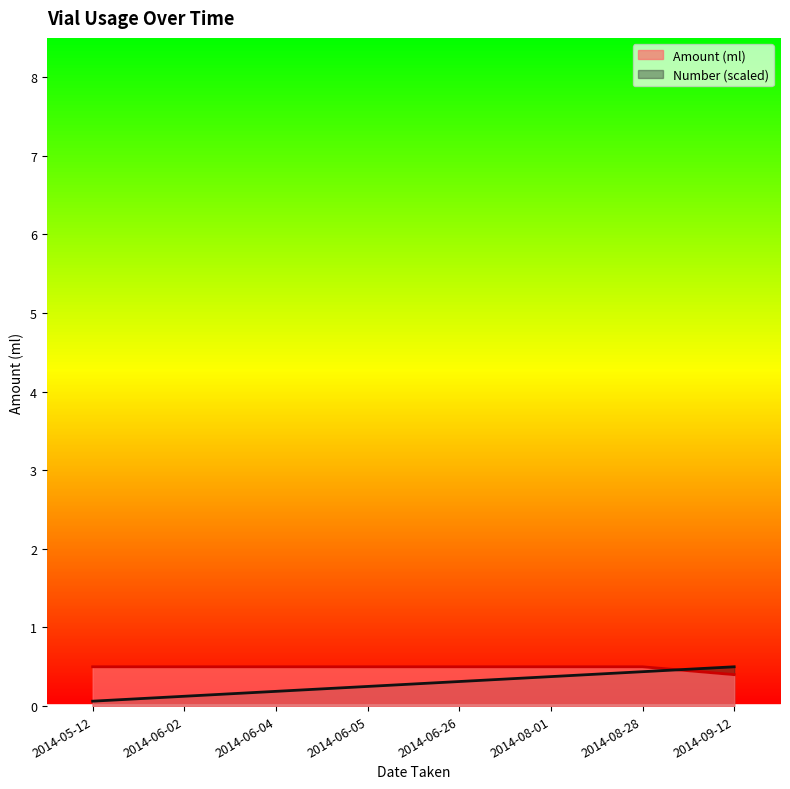

Does the chart have visible grid lines?

No